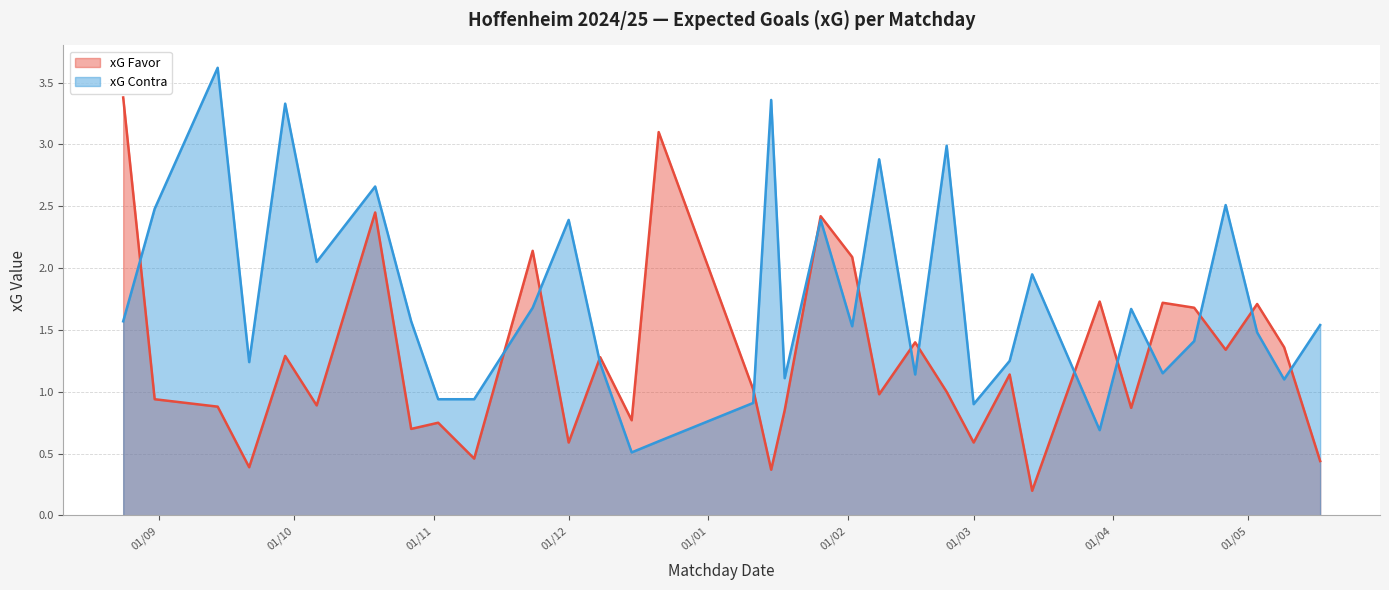

Does the chart have visible grid lines?

Yes